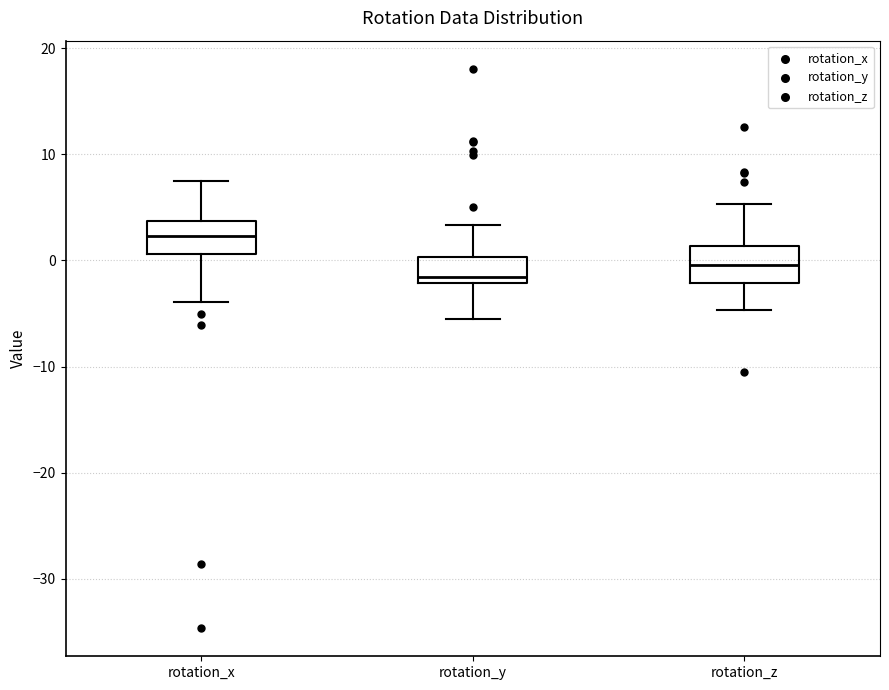

Which box's median line is the highest?

rotation_x